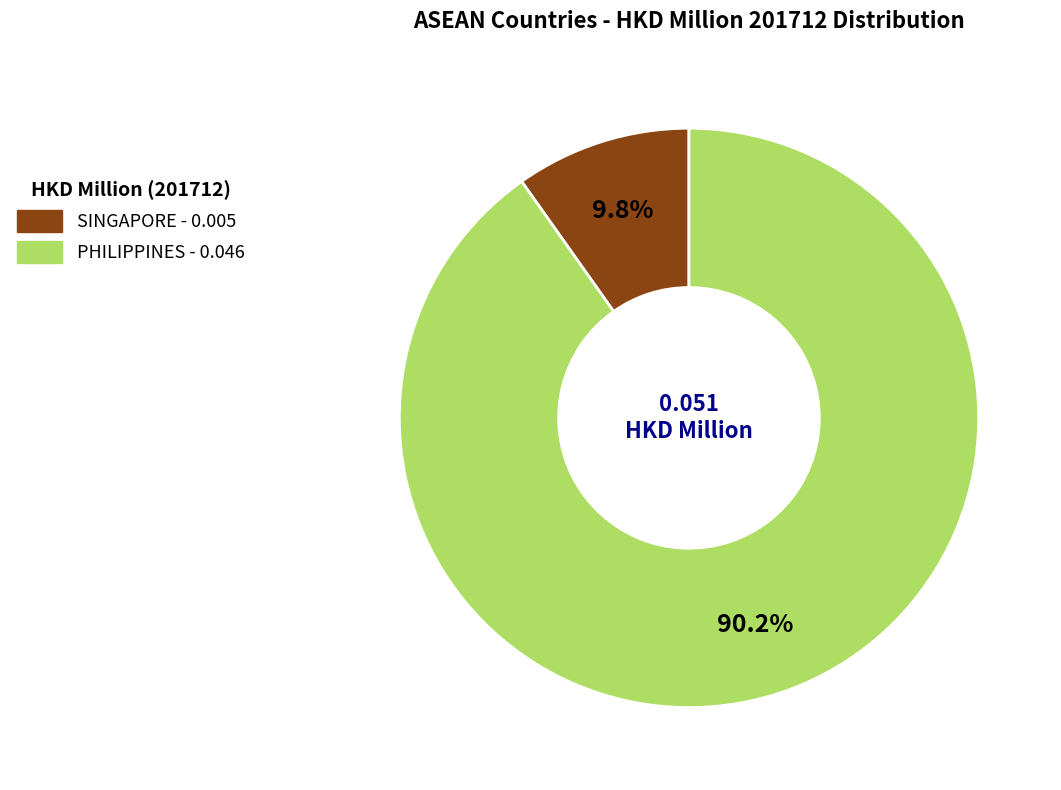

What is the largest slice in the pie chart?

PHILIPPINES